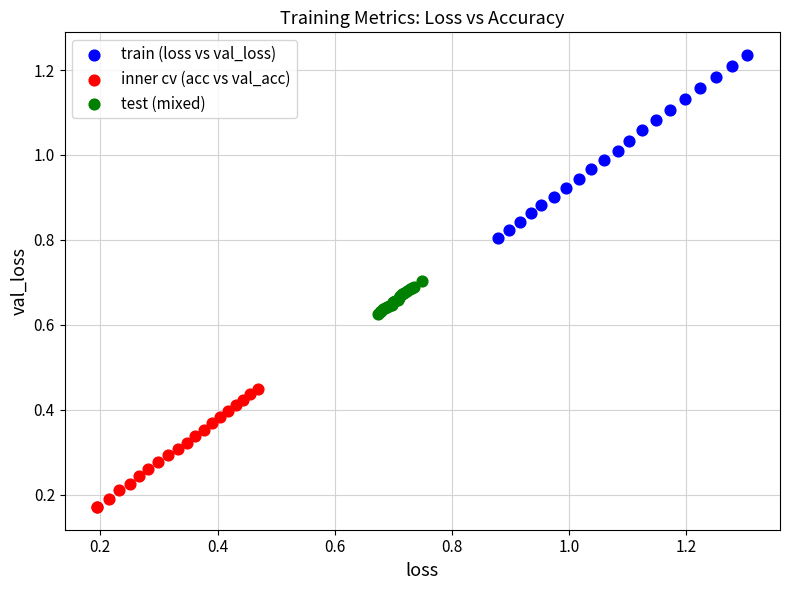

Which series contains the highest Y value?

train (loss vs val_loss)